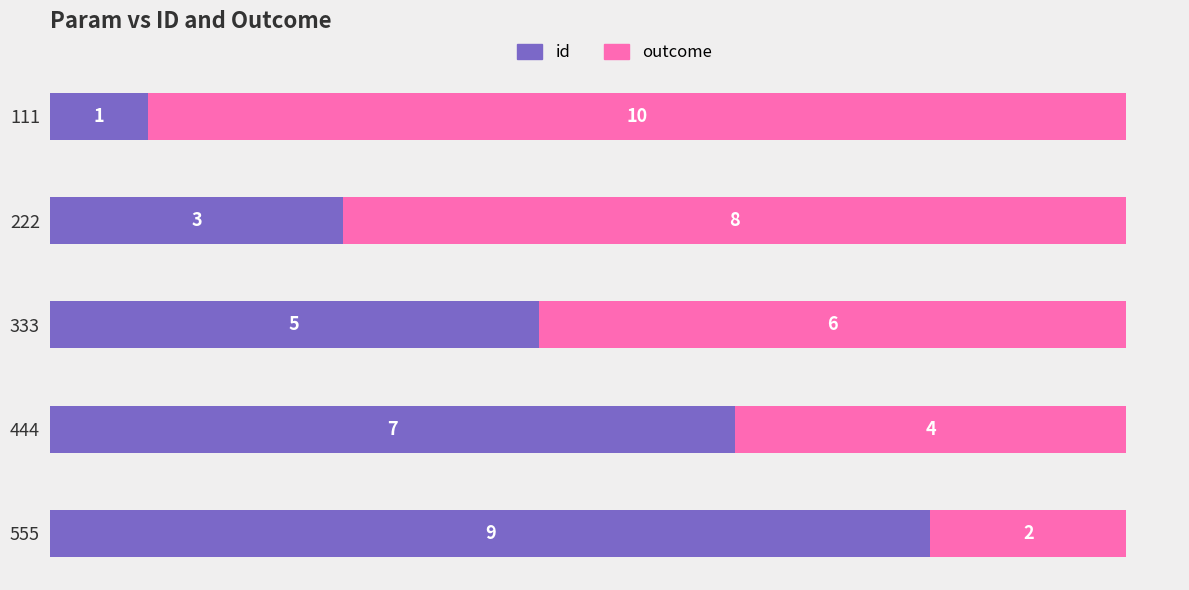

Count the number of data series in this chart.

2